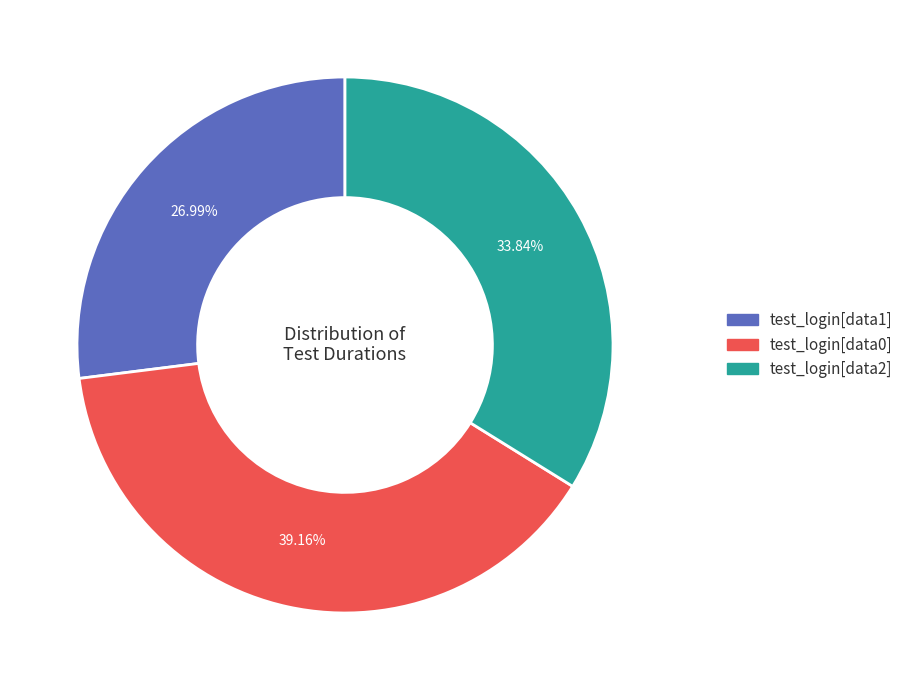

Which slice is the largest?

test_login[data0]